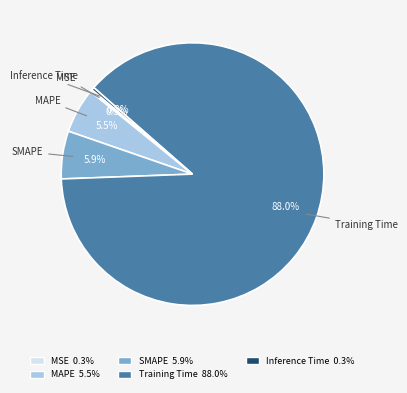

How many segments does this pie chart have?

5